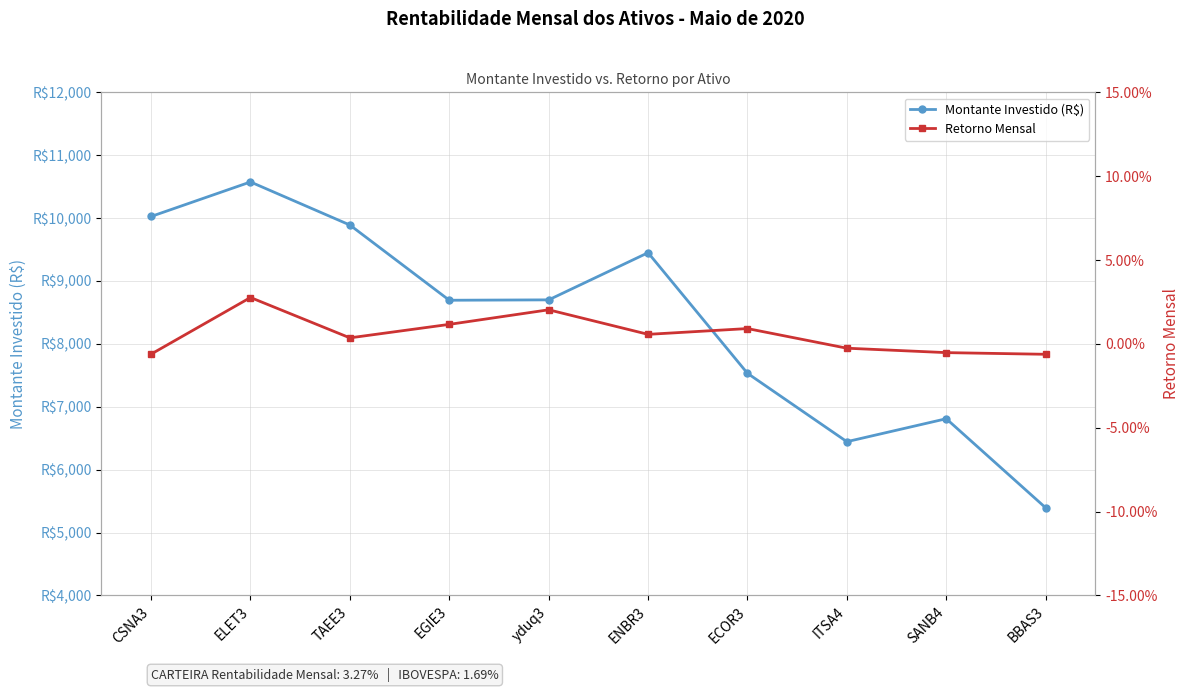

How many lines are shown in the chart?

2